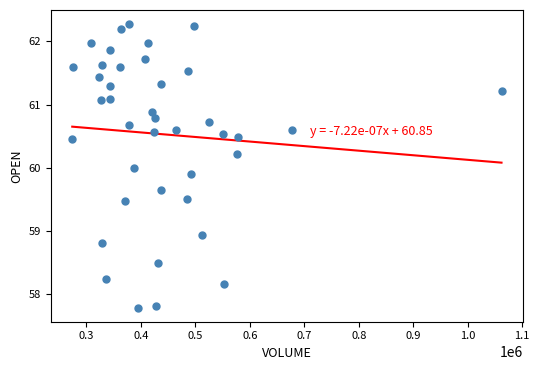

What is the range of Y values (max minus min)?

4.5